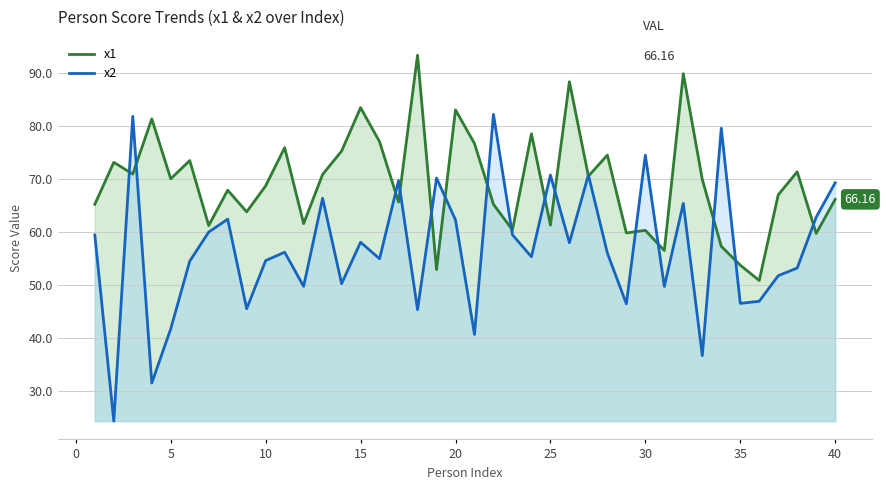

Which series has the largest total across all categories?

x1